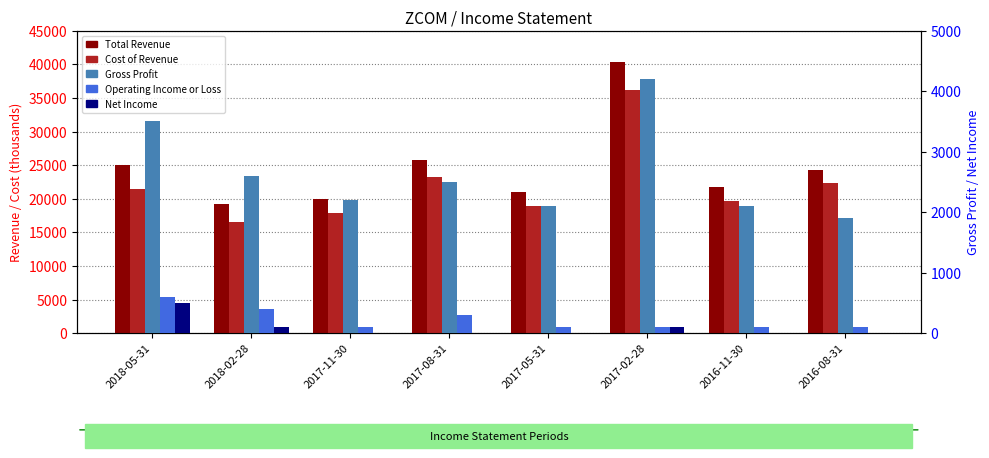

What is the difference between the maximum and minimum values in the Total Revenue series?

21200